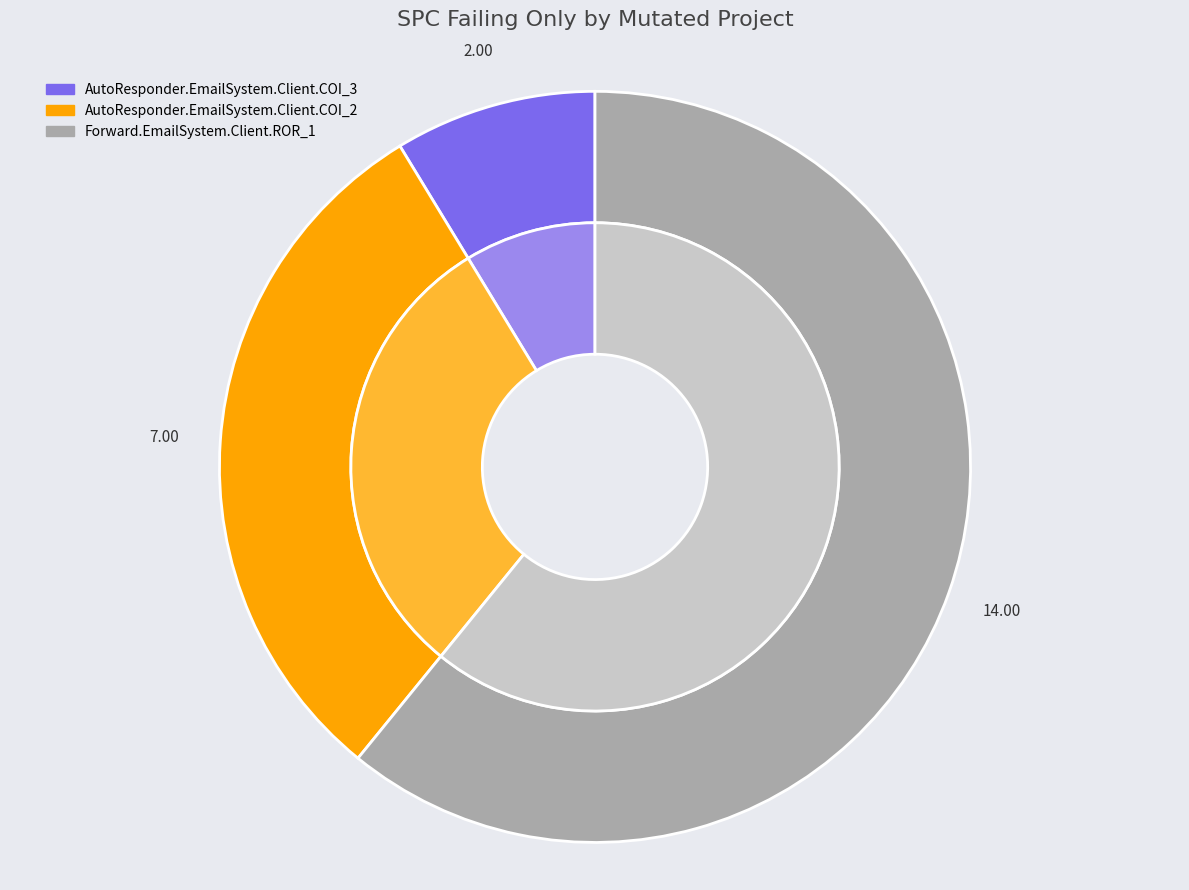

Which category accounts for the majority?

Forward.EmailSystem.Client.ROR_1